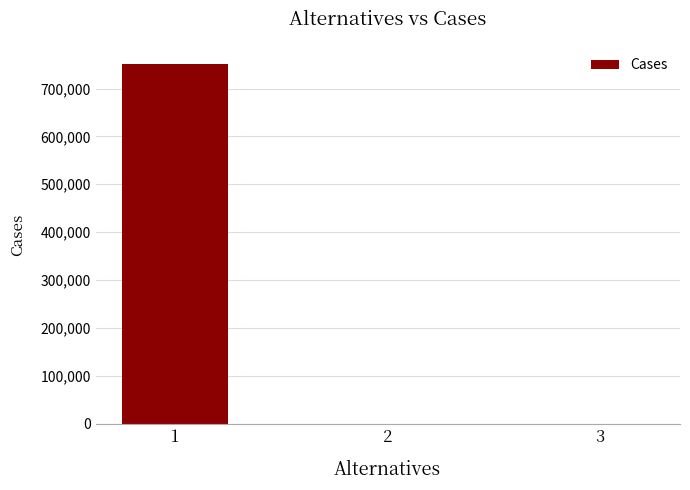

What is the approximate value at 2, to the nearest 10?

270